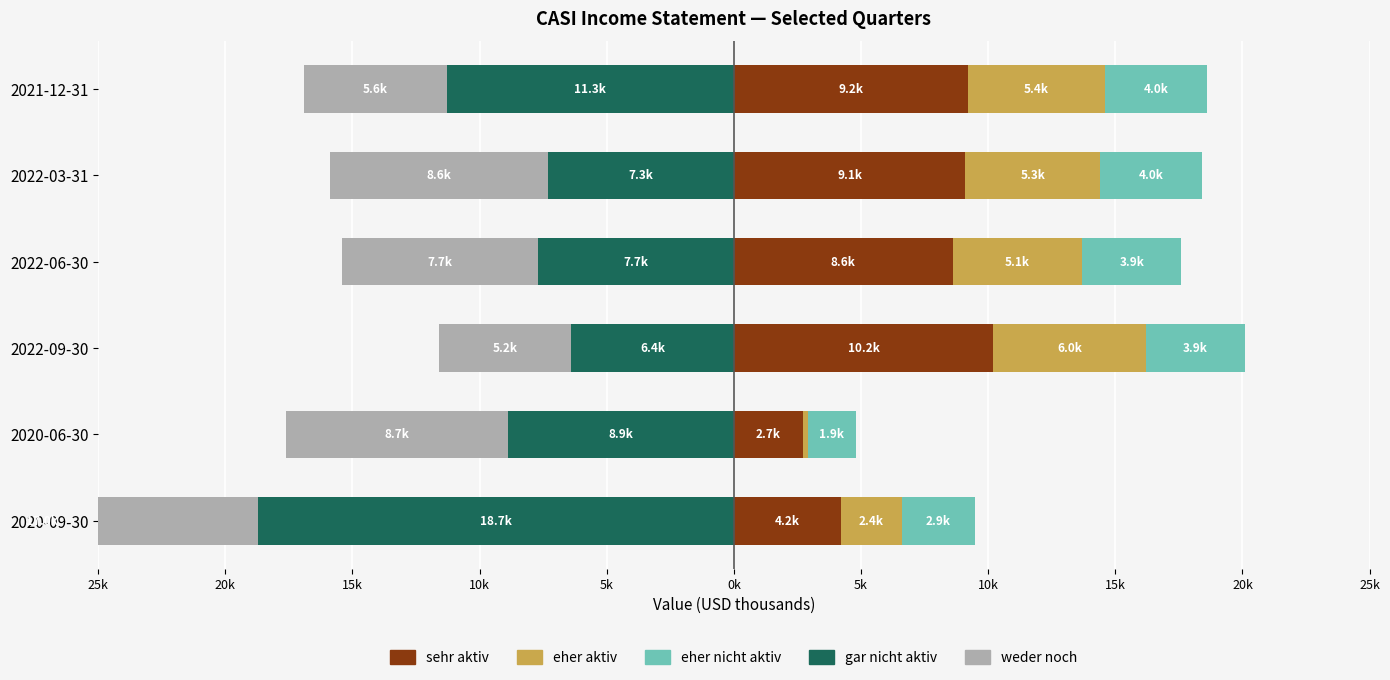

What is the sum of all weder noch (Net Income) values?

-52800